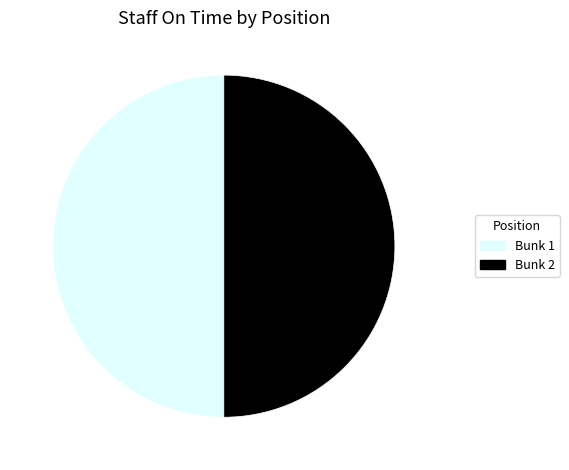

Is the sum of Bunk 1 and Bunk 2 greater than half?

Yes